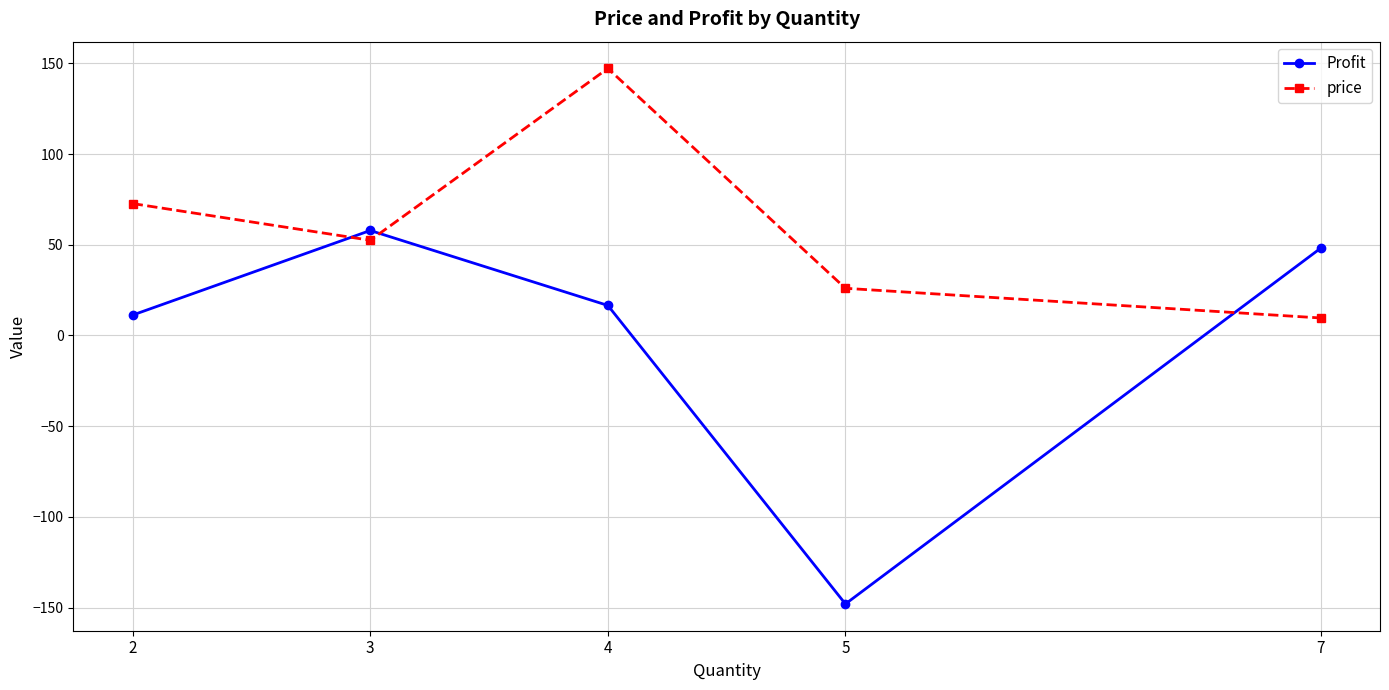

Rank the series at 7 from lowest to highest value.

price, Profit